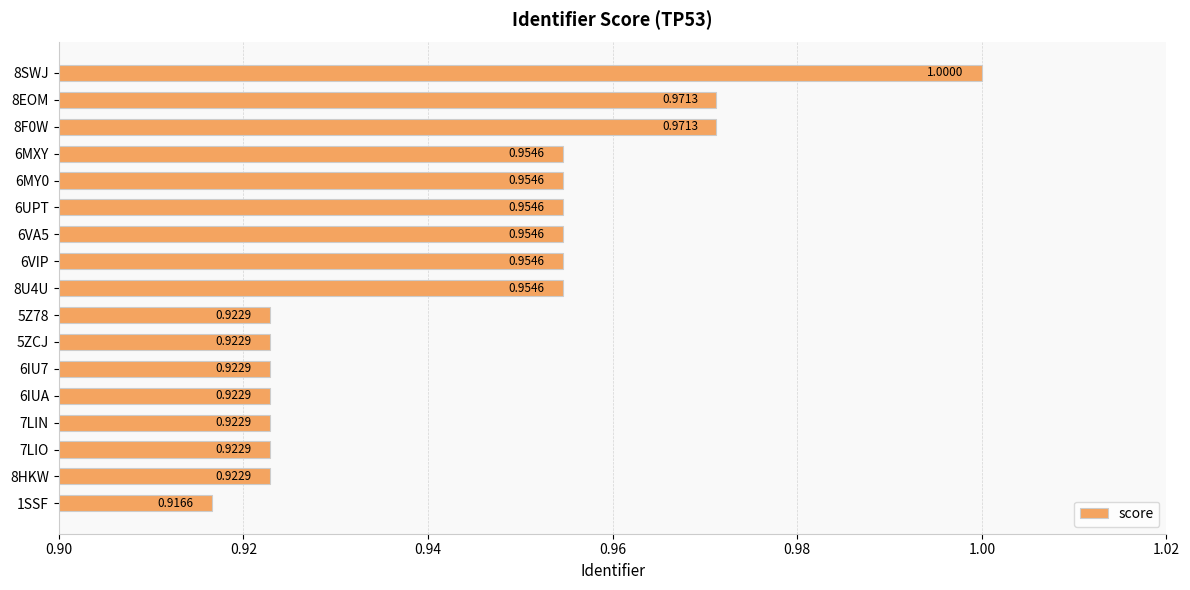

Which has a higher value, 7LIN or 6VIP?

6VIP